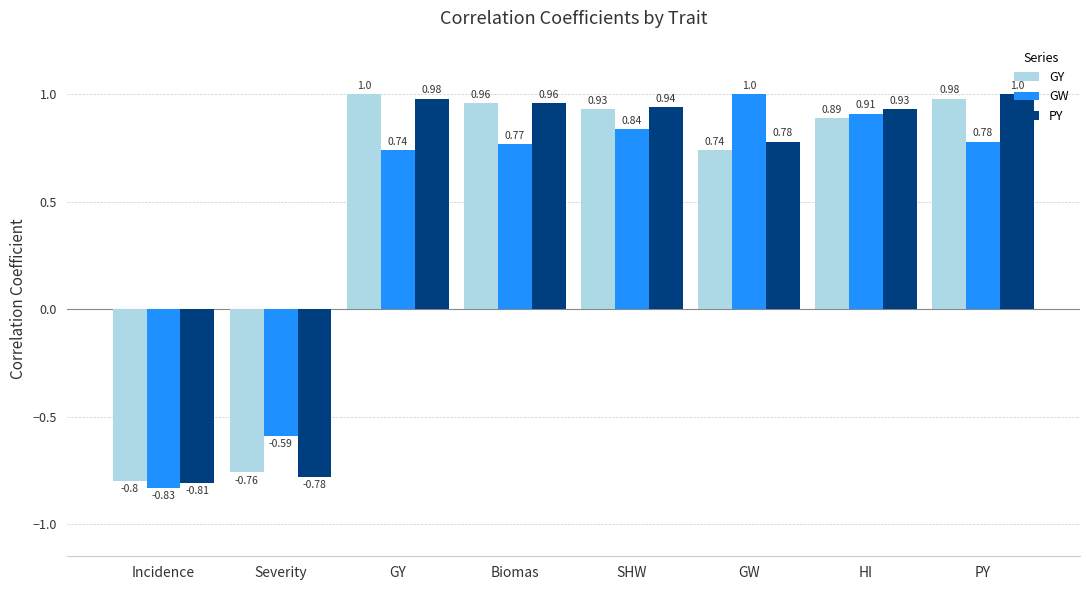

What is the spread (max minus min) of values at GY?

0.3